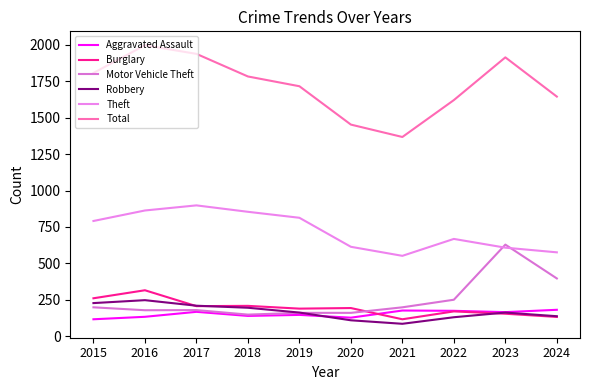

Is the value of Burglary at 2017 greater than the value of Total at 2024?

No